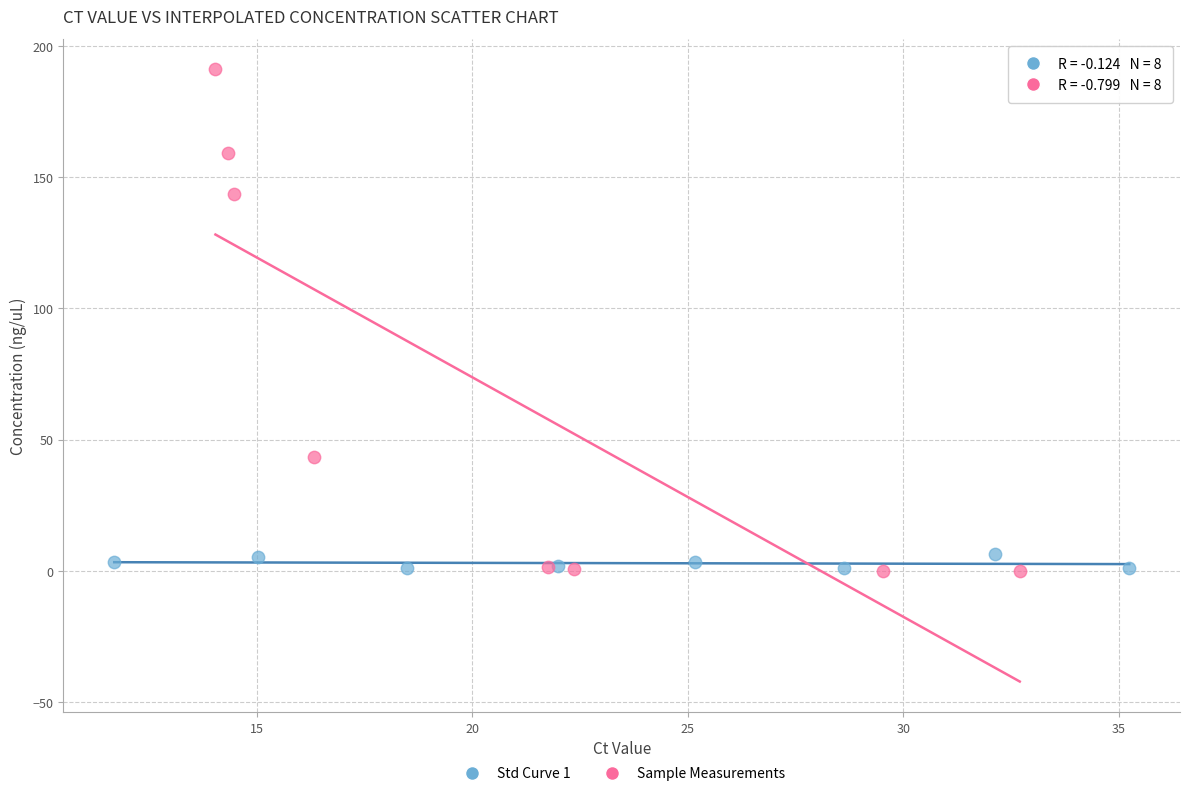

Which series reaches the maximum Y coordinate?

Sample Measurements